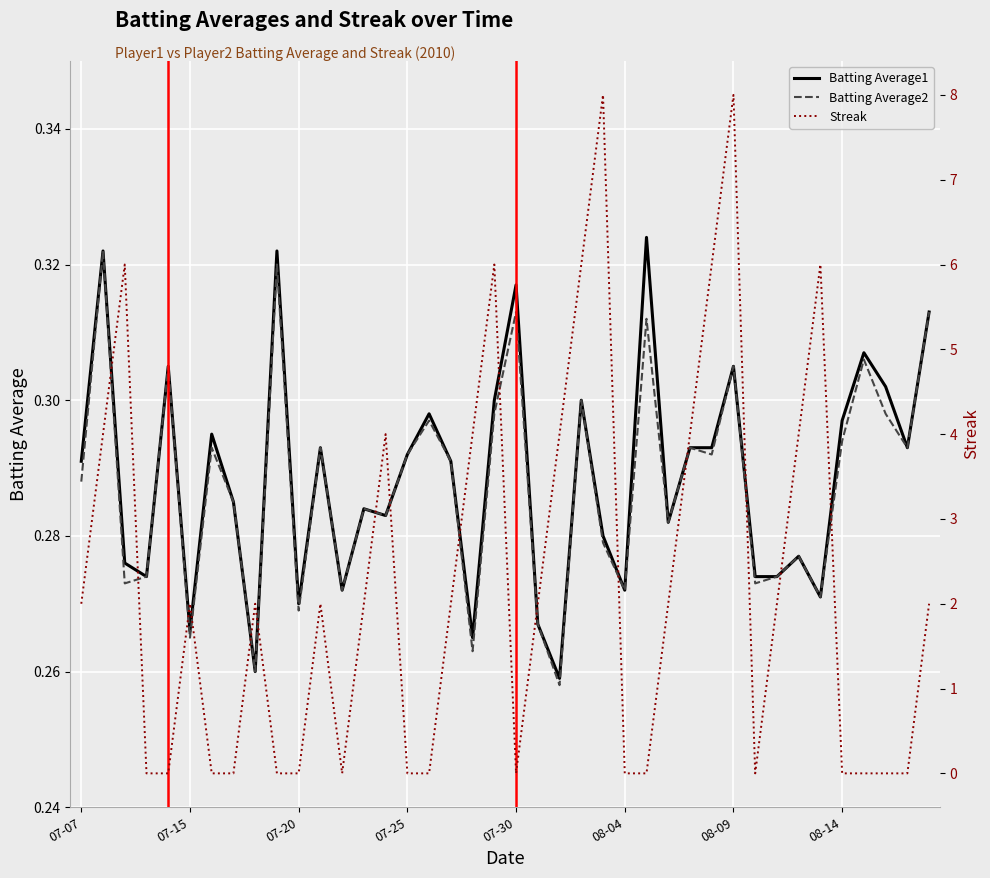

The Batting Average1 series shows 0.5 at 08-14. True or false?

False